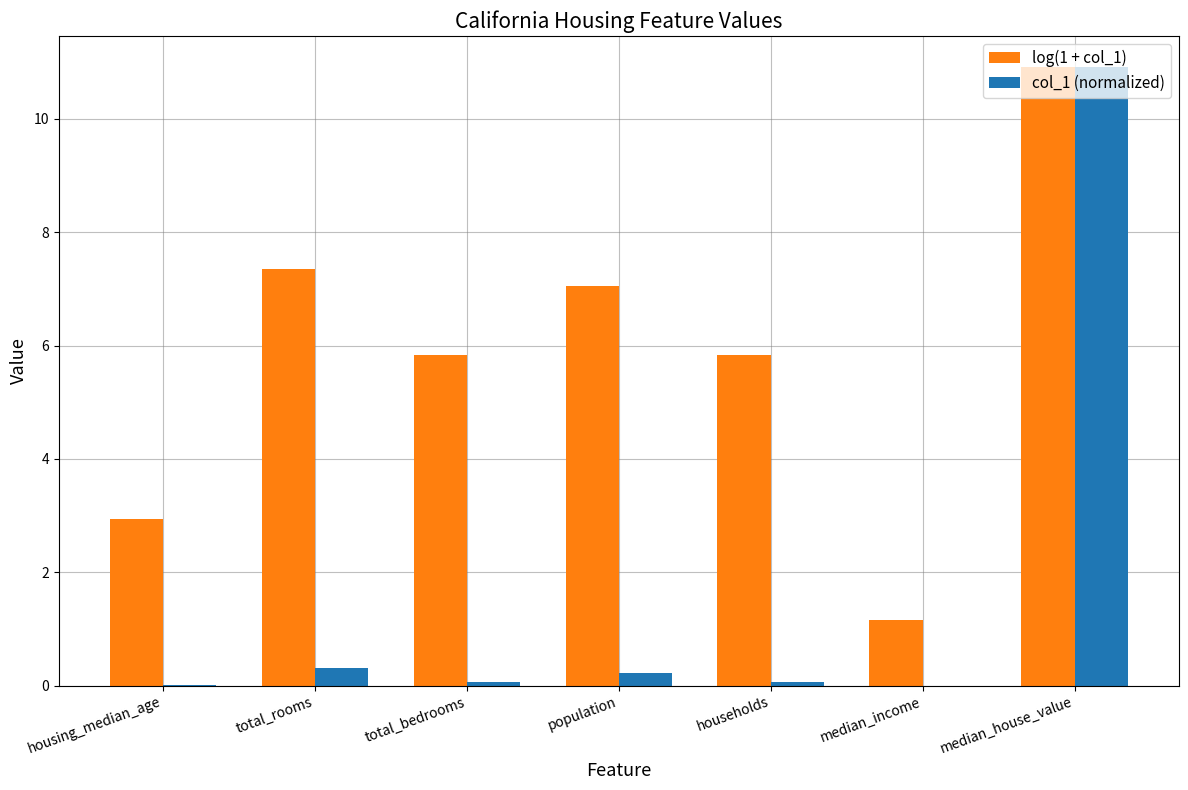

What is the maximum value for col_1 (normalized)?

10.9